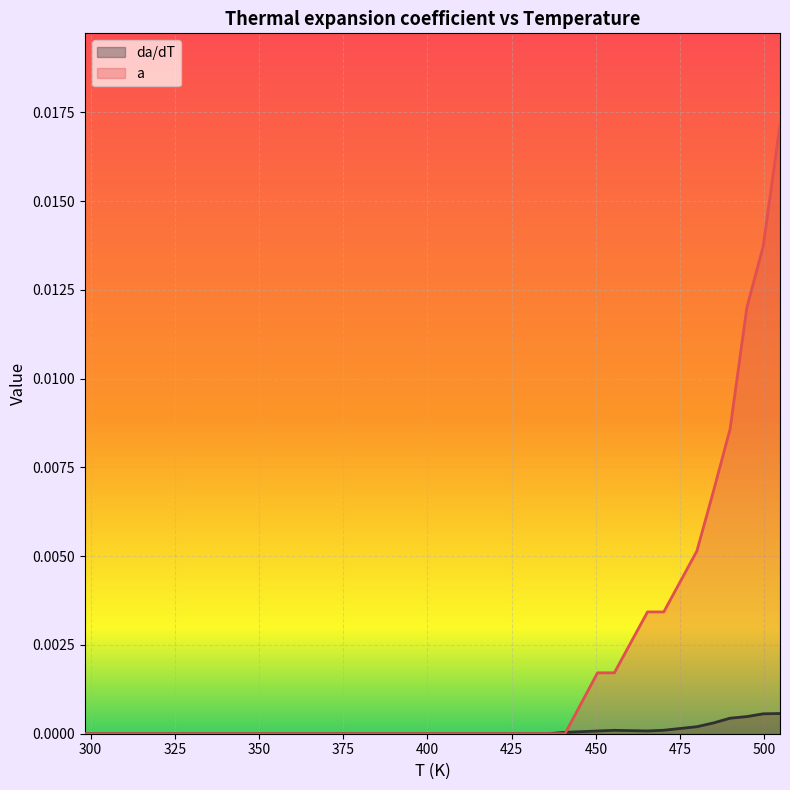

How many positive values does the a series have?

10